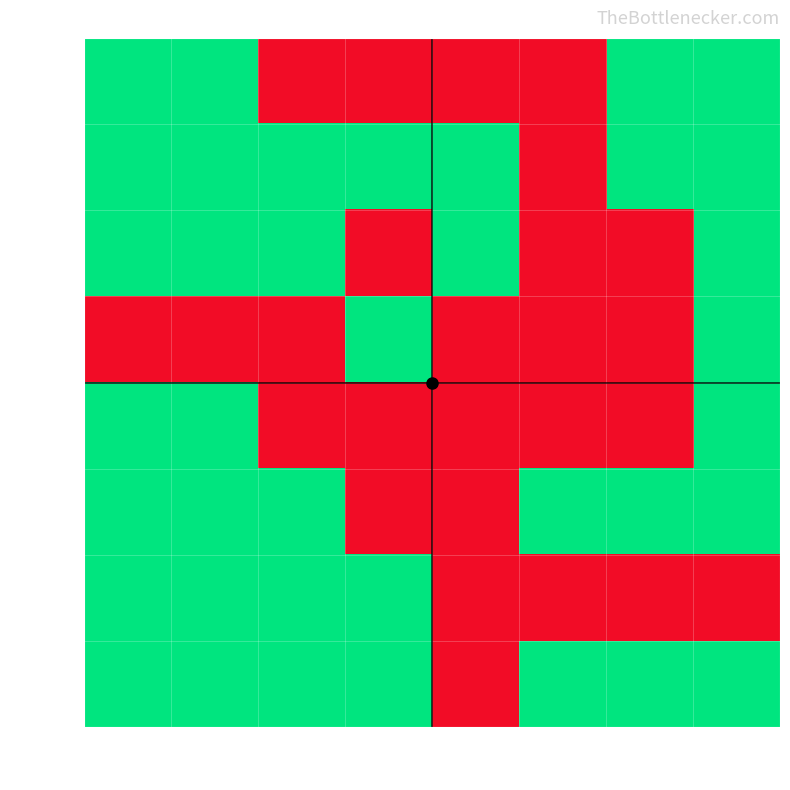

Which series has the largest range (max minus min)?

col_0